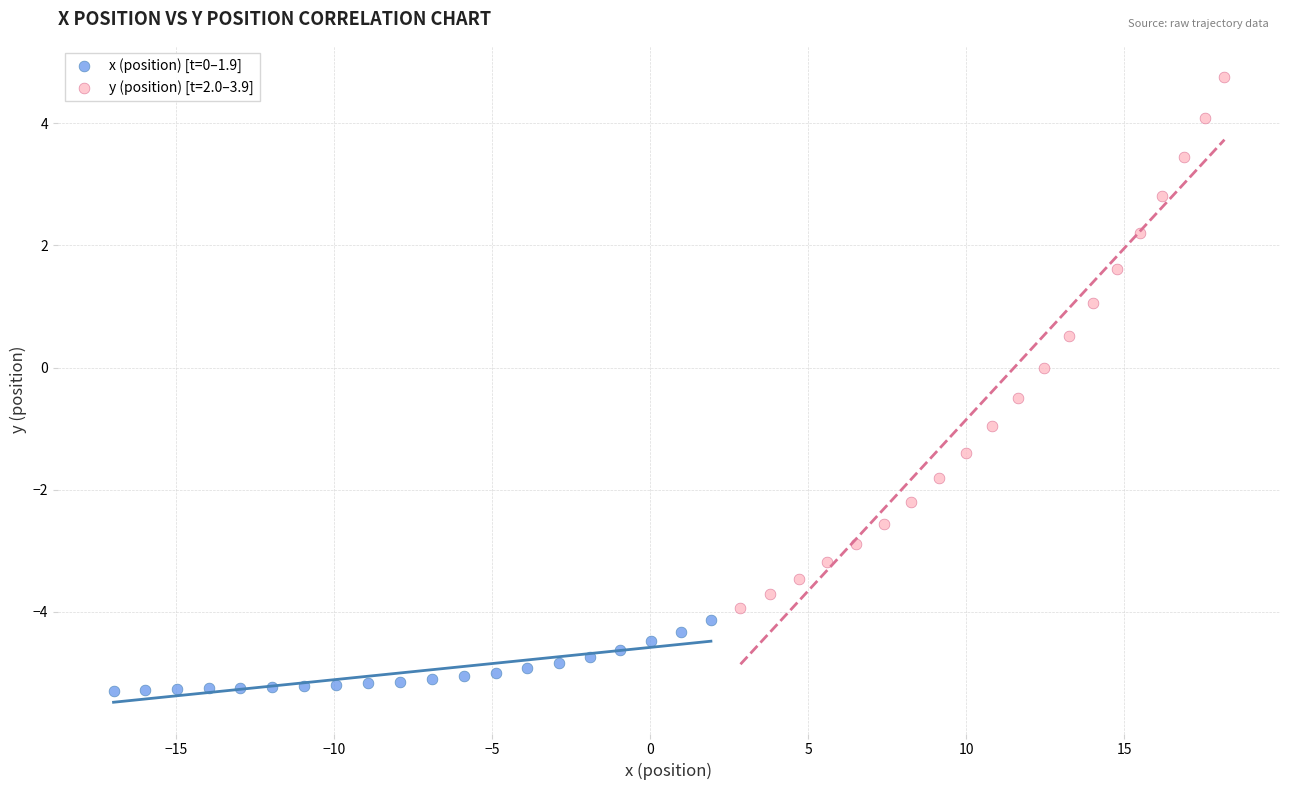

Which series has the largest Y range (max minus min)?

y (position) [t=2.0–3.9]